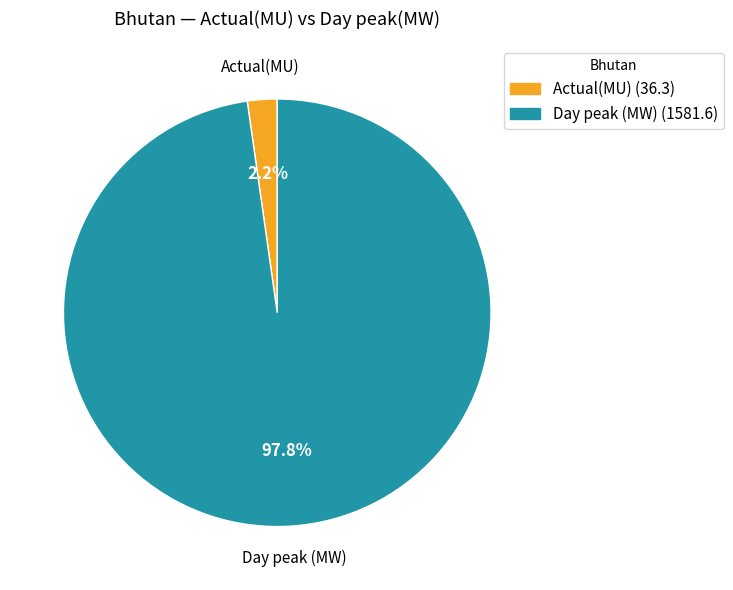

Is the sum of Actual(MU) and Day peak (MW) greater than half?

Yes